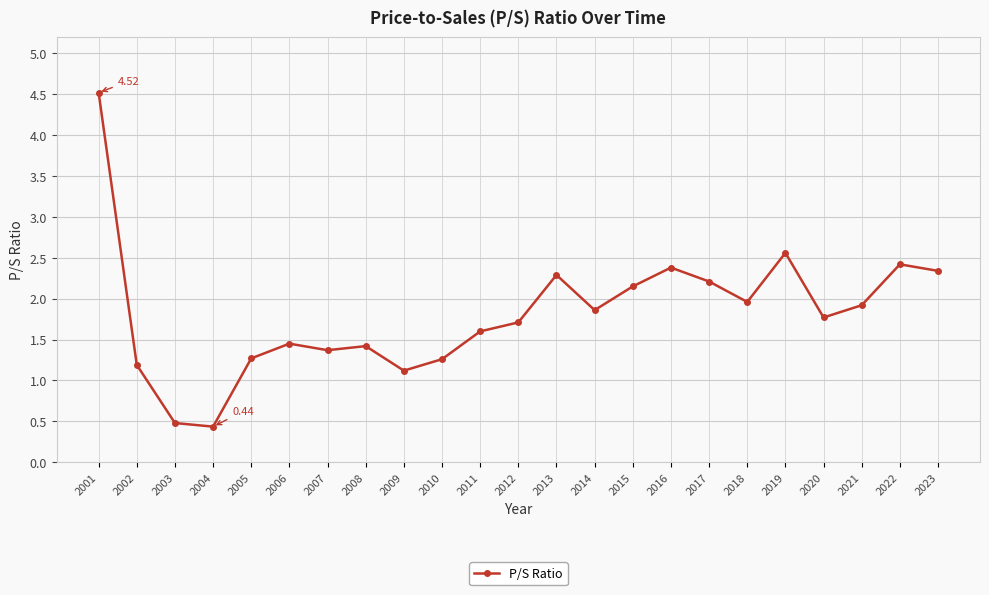

True or false: there are more than 1 points higher than both neighbors.

True